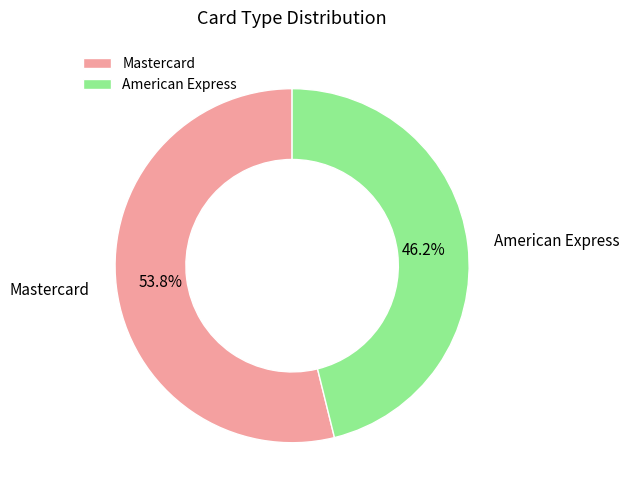

Which slice is the smallest?

American Express